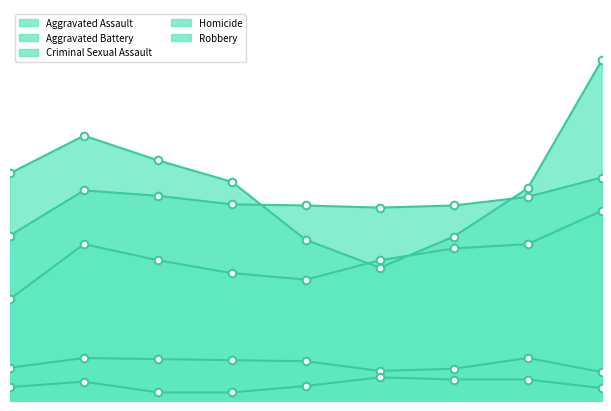

Which series has the largest Y range (max minus min)?

Robbery